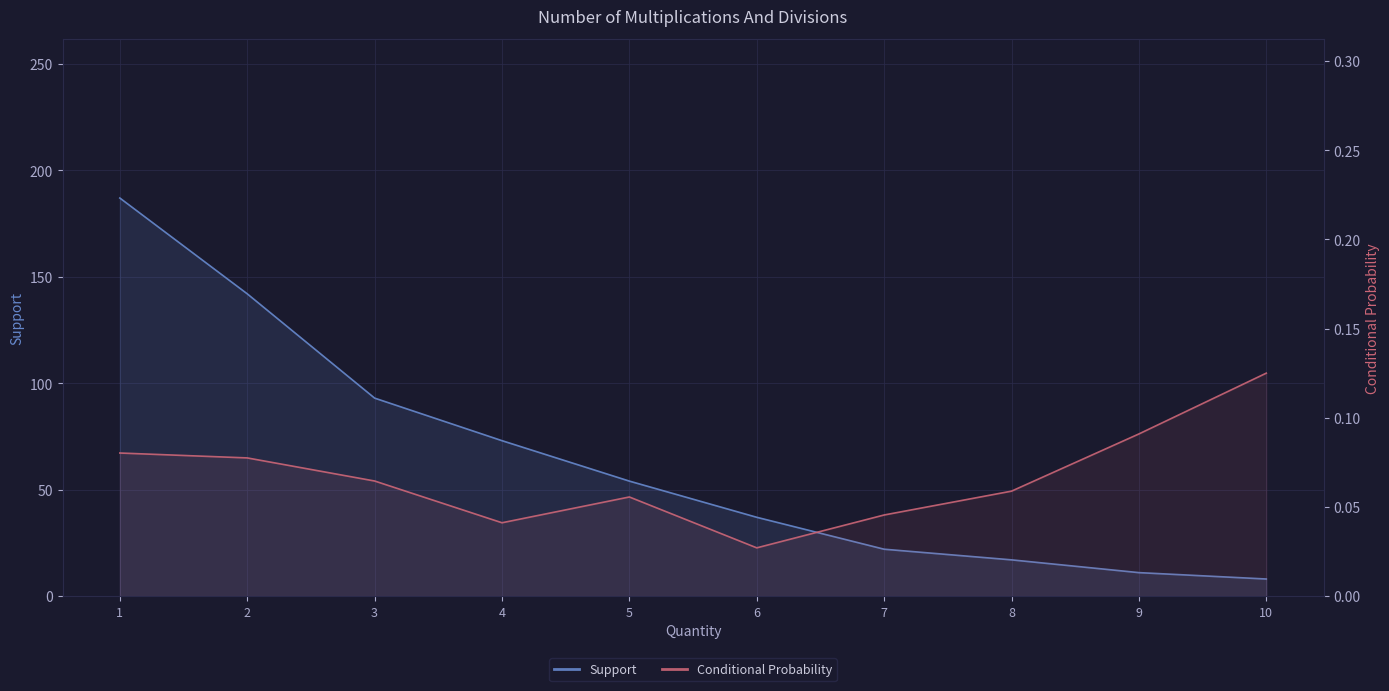

How many lines are shown in the chart?

2